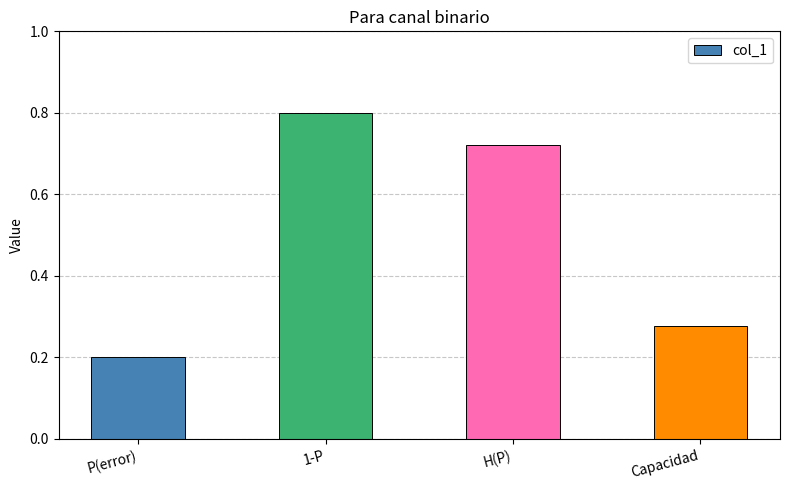

How many series are shown in this chart?

1